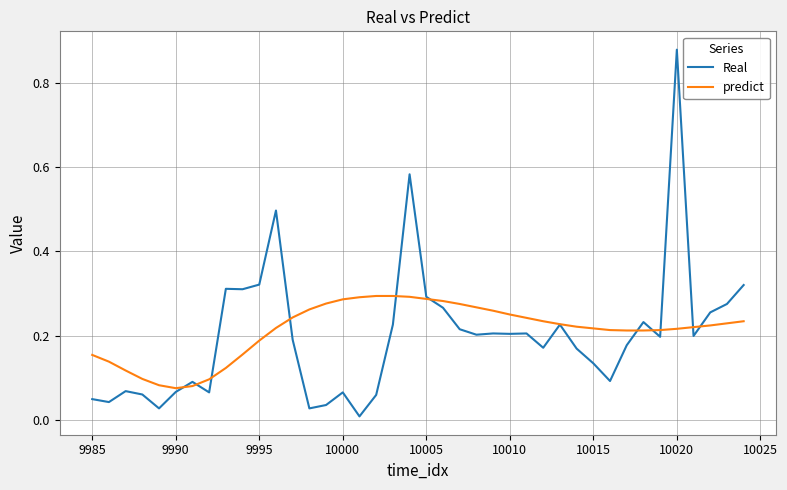

Which series has the widest spread of values?

Real